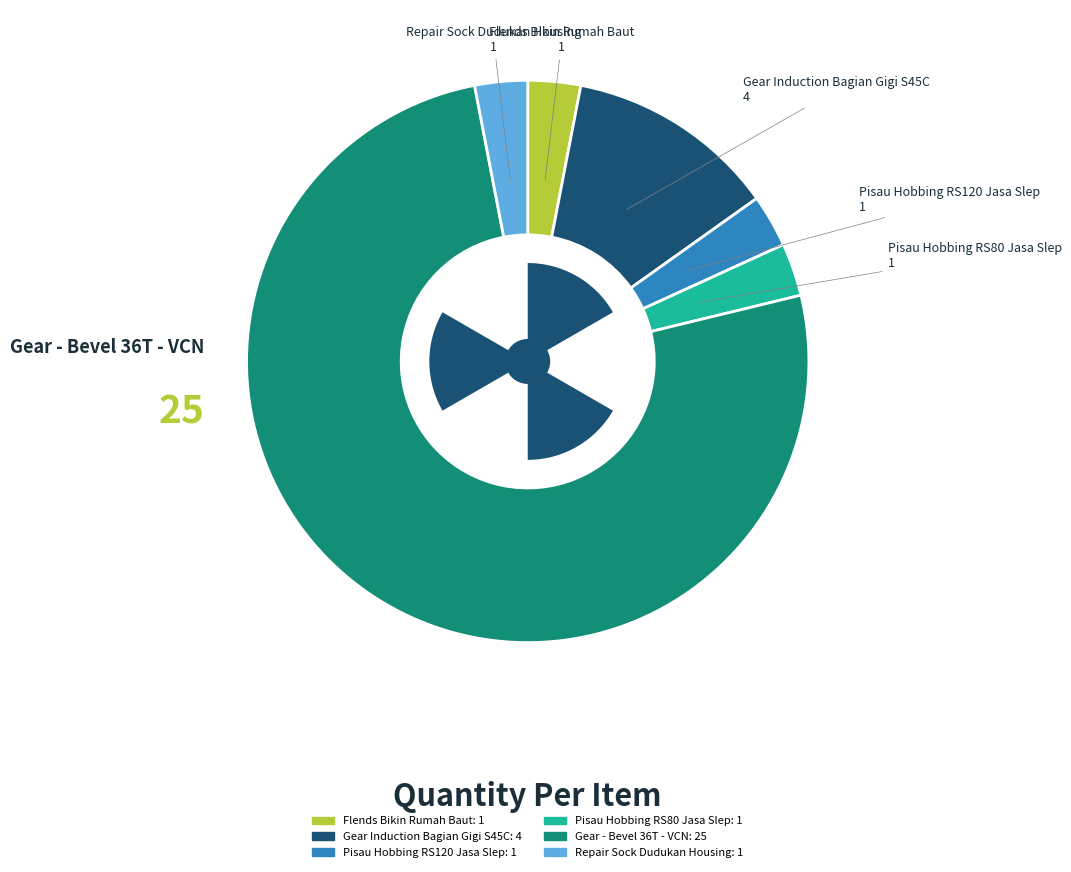

How many segments does this pie chart have?

6